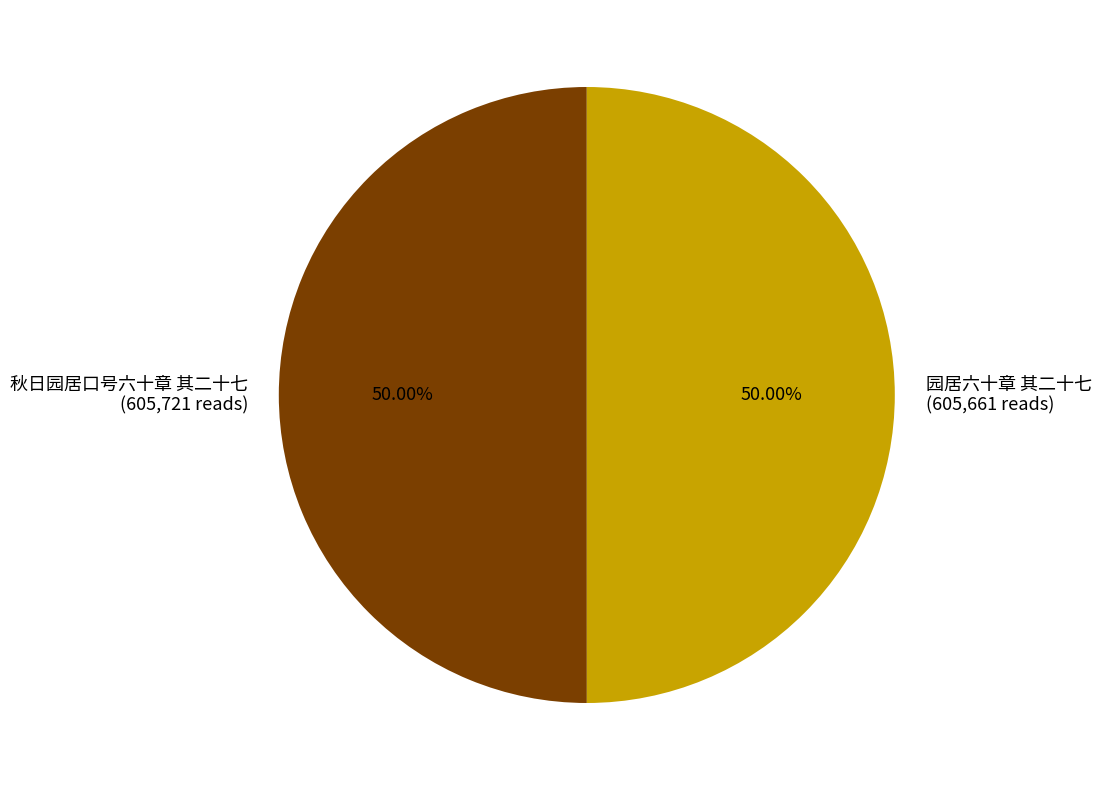

Is the sum of 秋日园居口号六十章 其二十七 and 园居六十章 其二十七 greater than half?

Yes